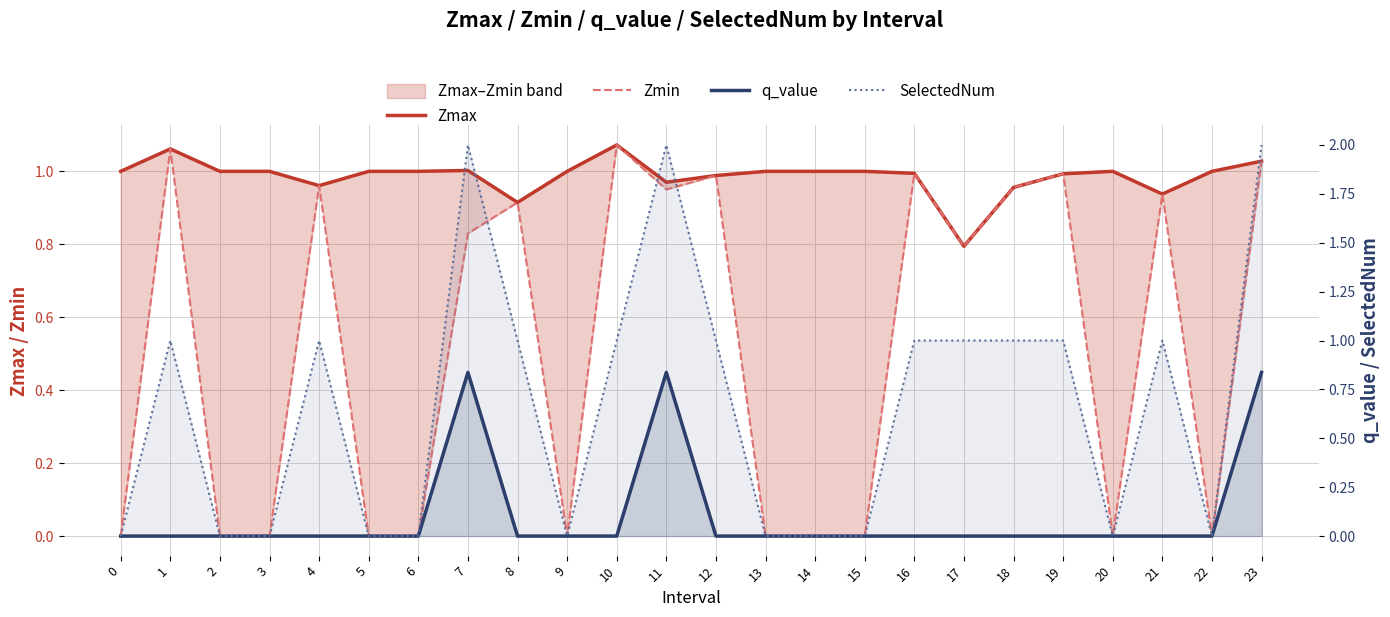

What is the total value across all series at 11?

4.8